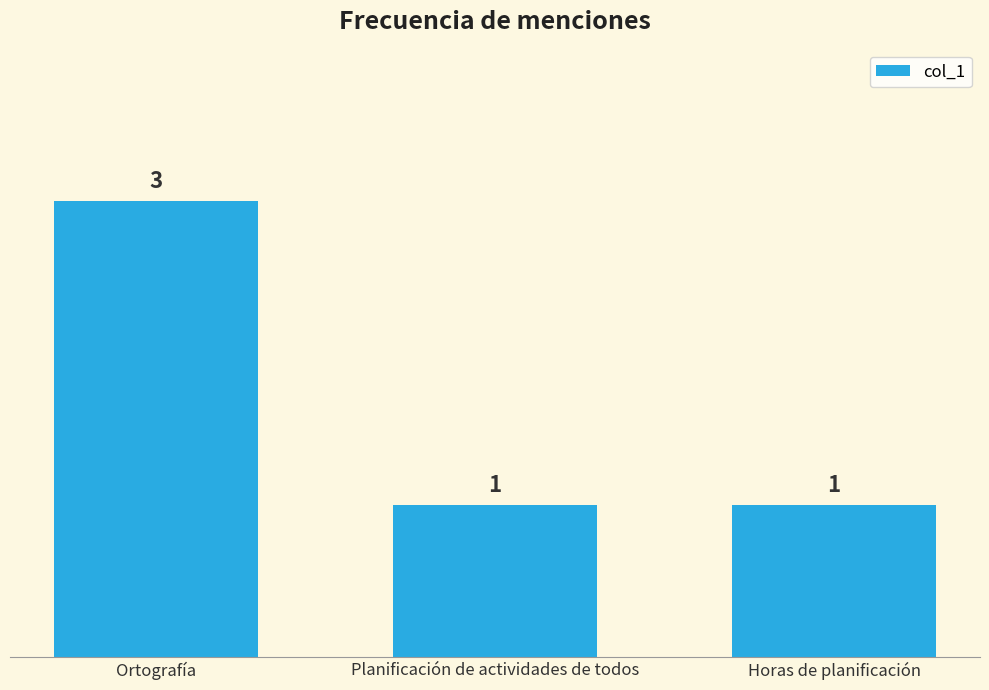

Is it true that the value at Ortografía is 5?

False